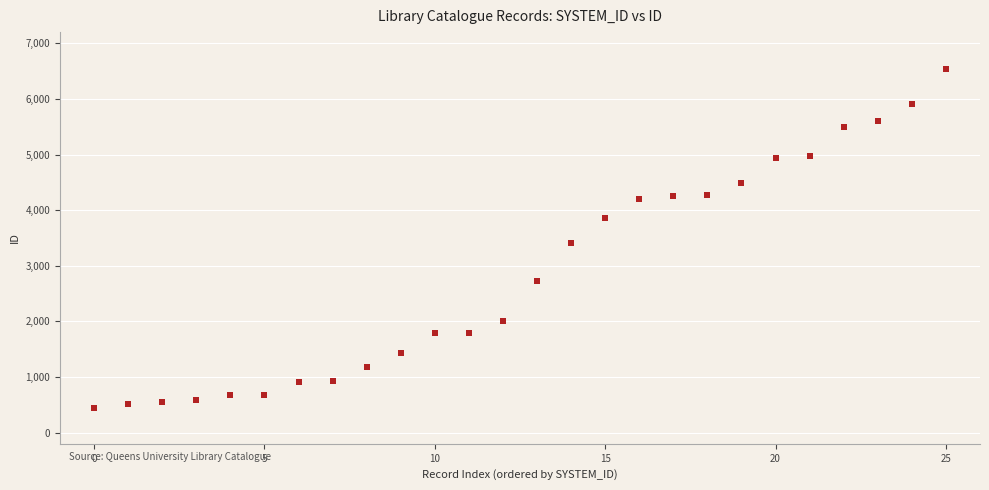

What Y value in the scatter plot is closest to 3484?

3407